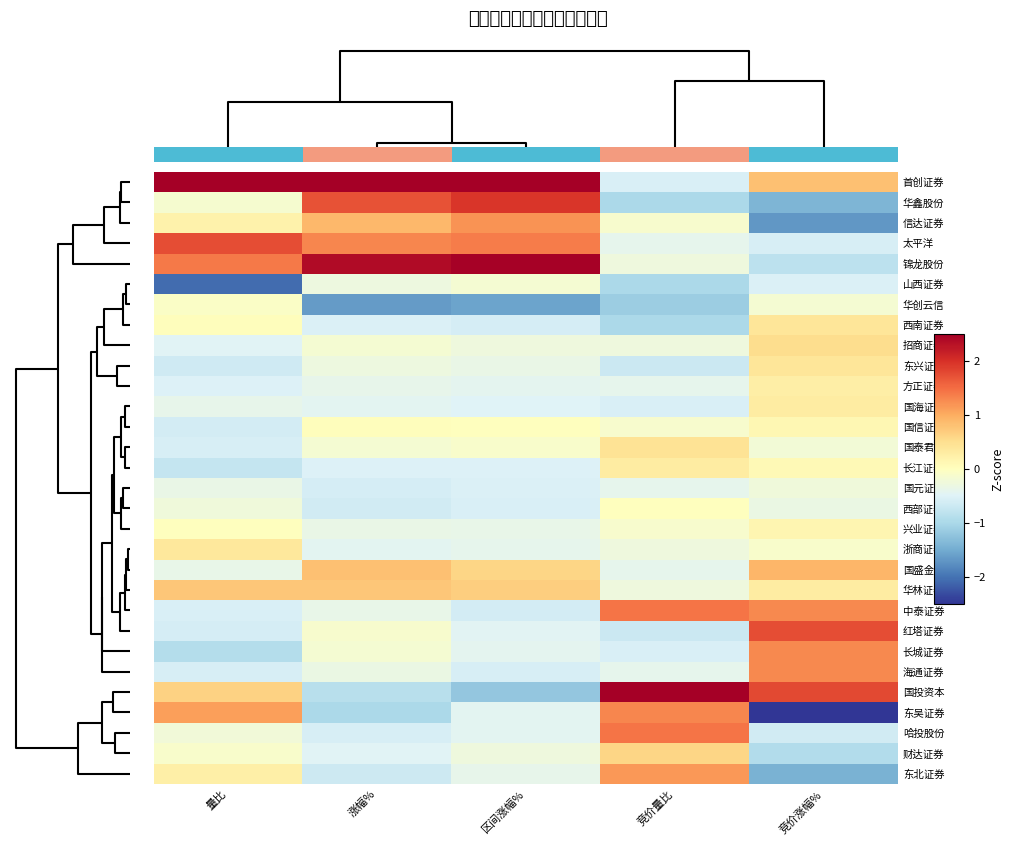

What is the difference between the 长城证券 values at 量比 and 涨幅%?

0.7